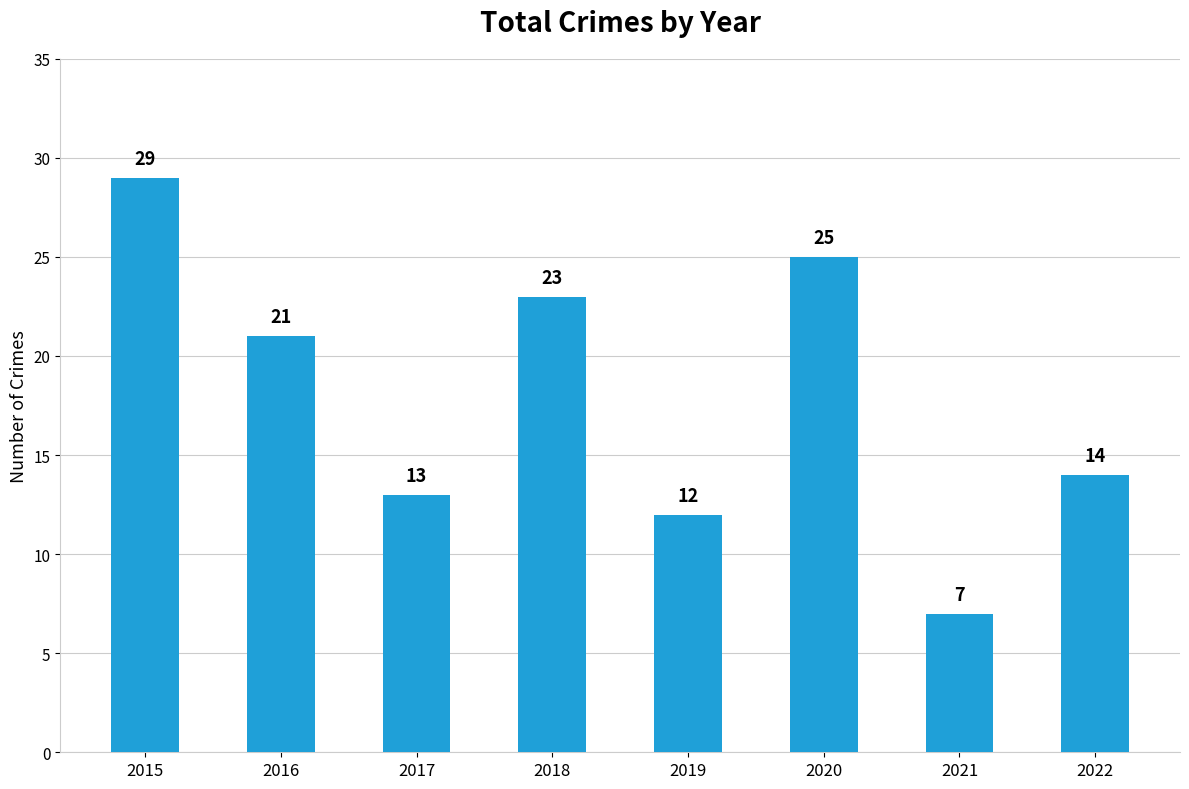

True or false: the data shows 23 at 2018.

True